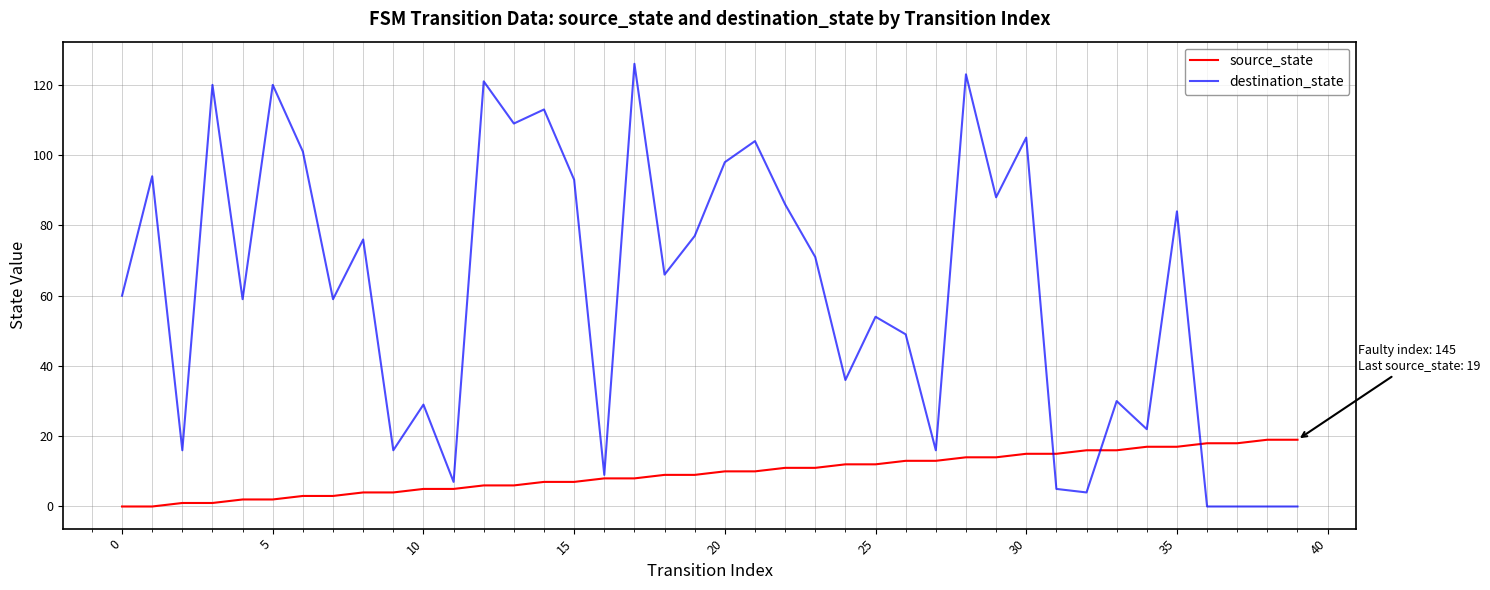

List the series in order of their overall mean, highest first.

destination_state, source_state